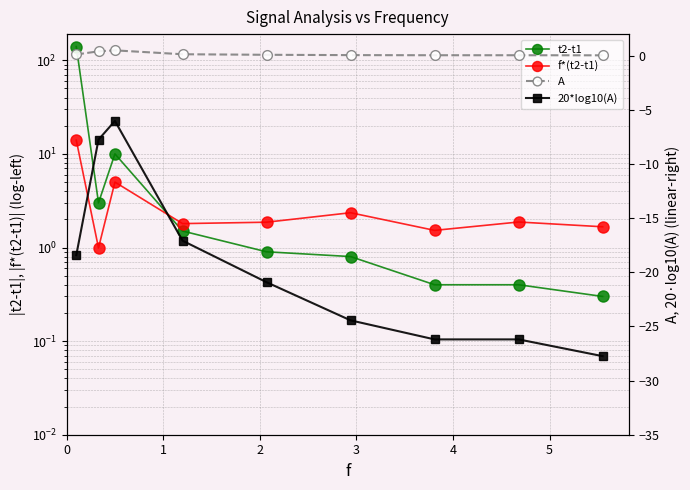

What is the difference between the highest and lowest values at 1?

10.7